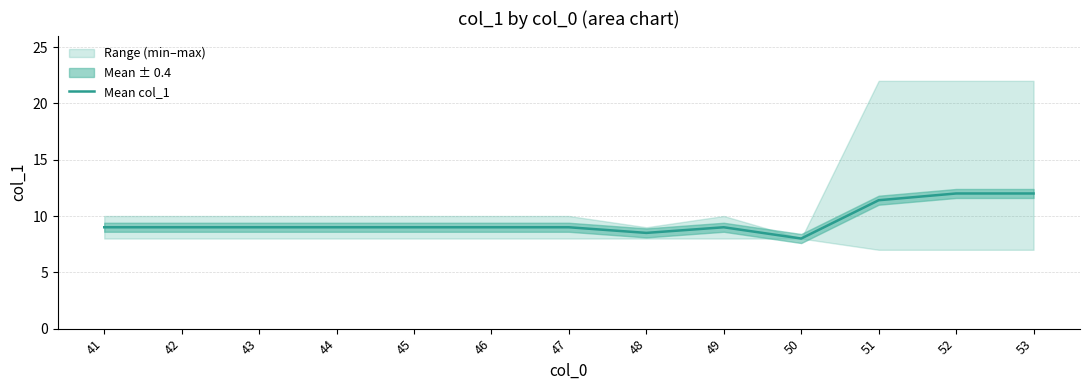

At which label is the value closest to 10?

41